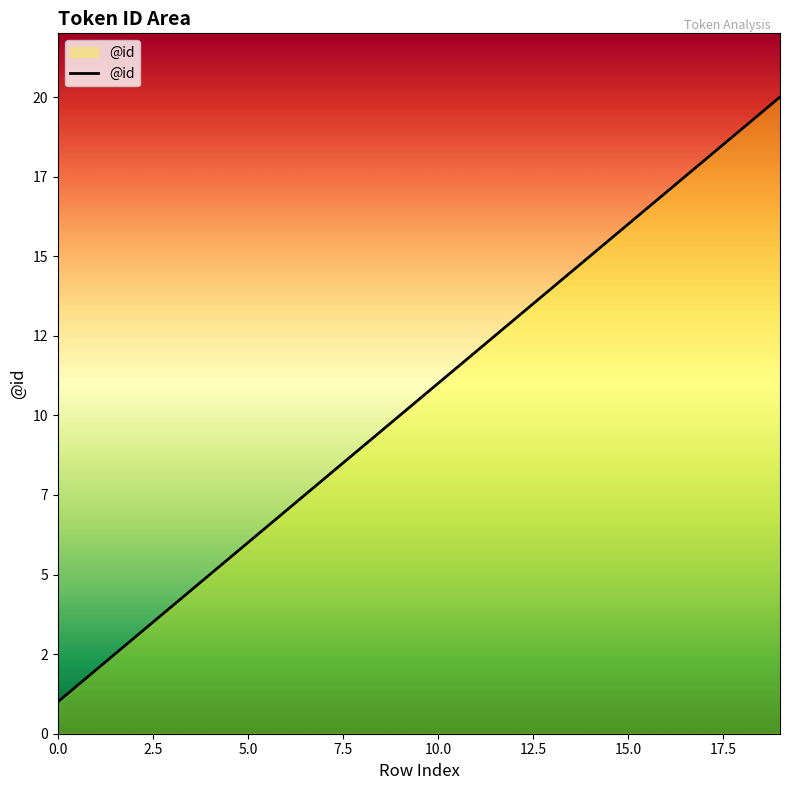

Does the chart have visible grid lines?

No